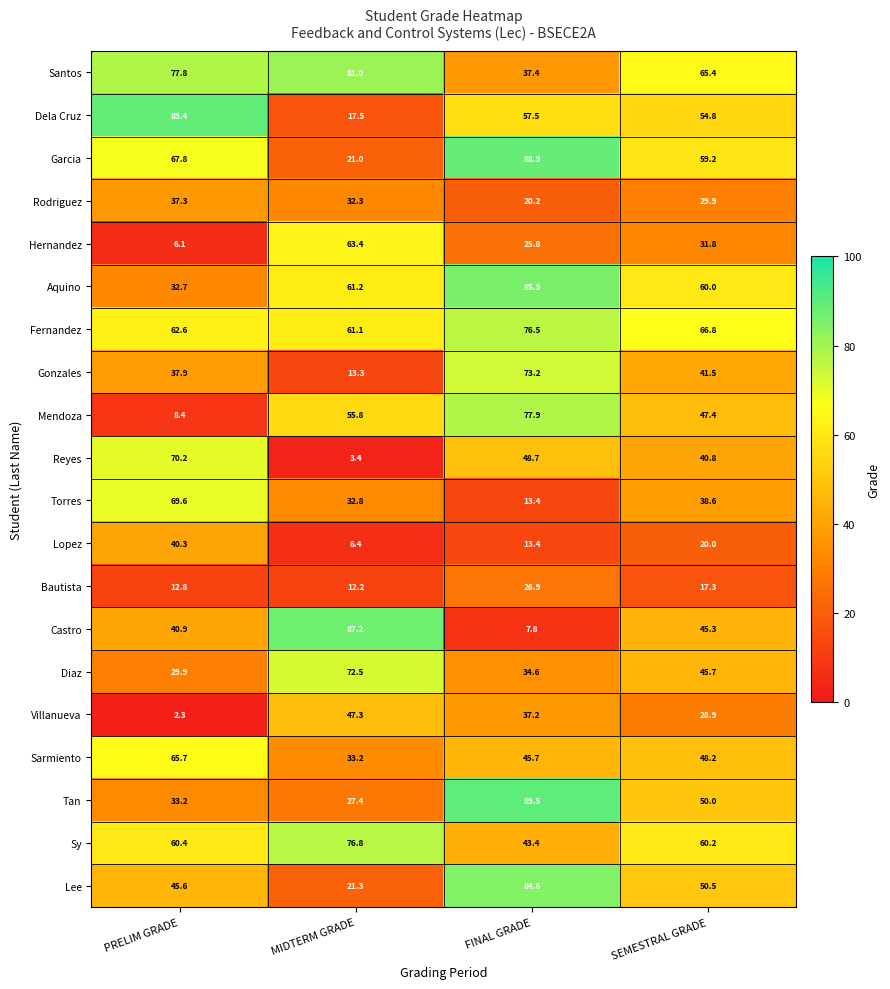

Is it true that Garcia equals 59.2 at SEMESTRAL GRADE?

True